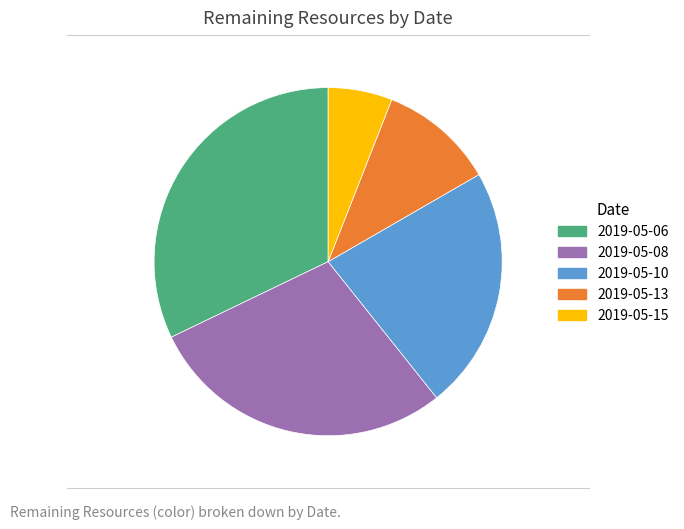

Is the sum of 2019-05-15 and 2019-05-06 greater than half?

No